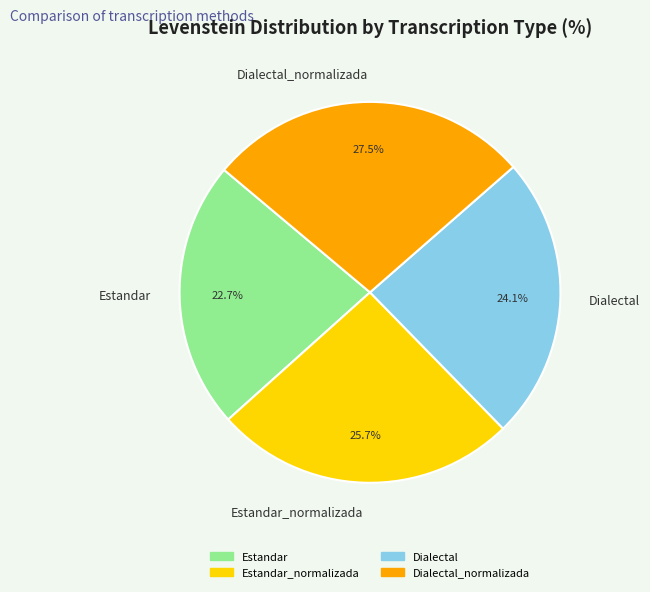

Is there a majority slice in this chart?

No